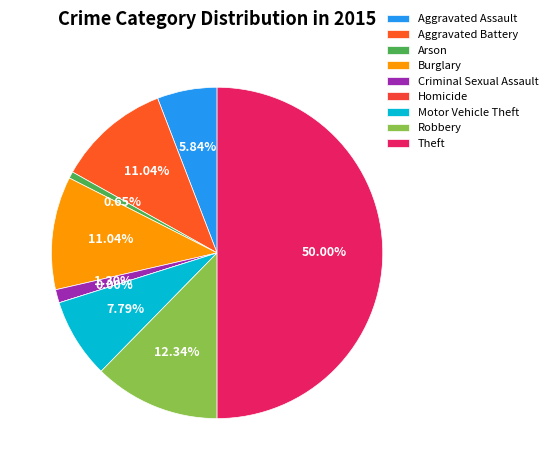

Is there any slice that represents more than half of the pie?

No